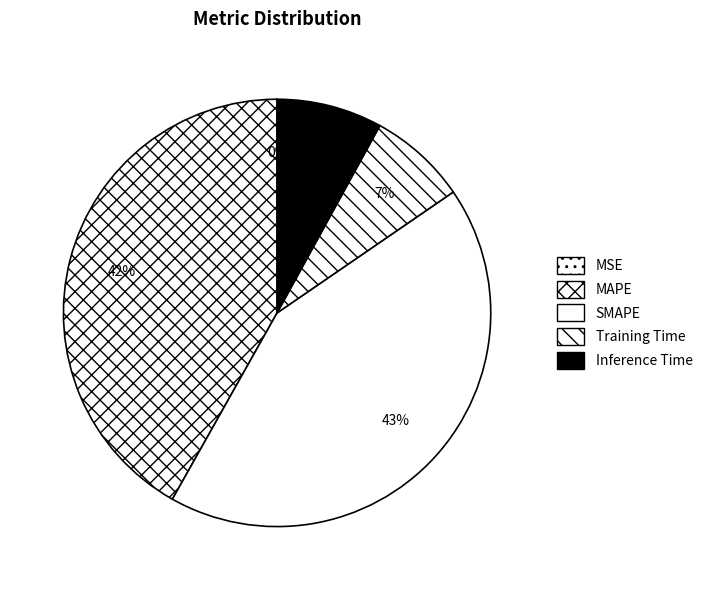

Between MAPE and SMAPE, which is larger?

SMAPE